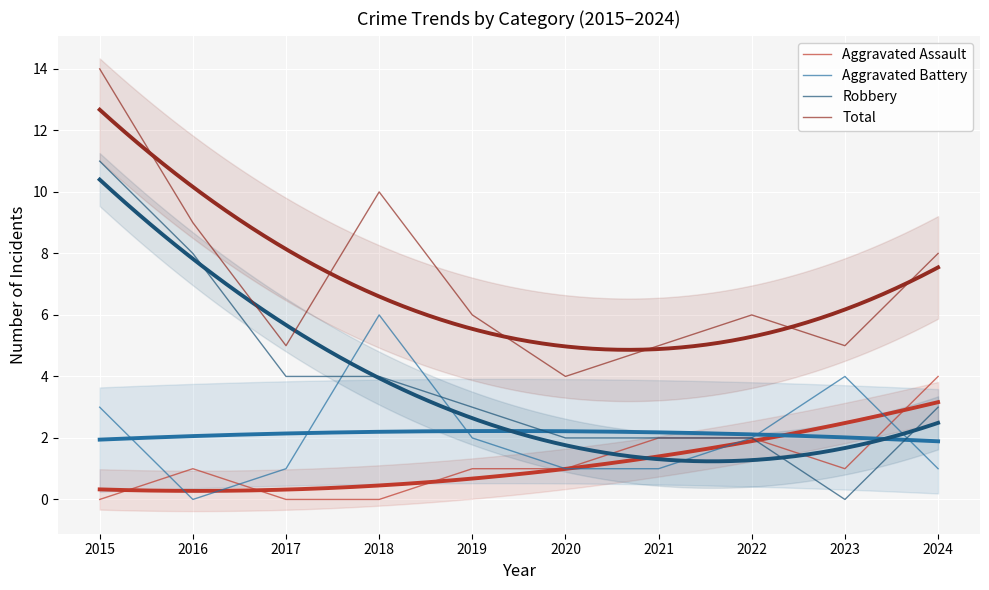

Where does the Total series first go above 6?

2015